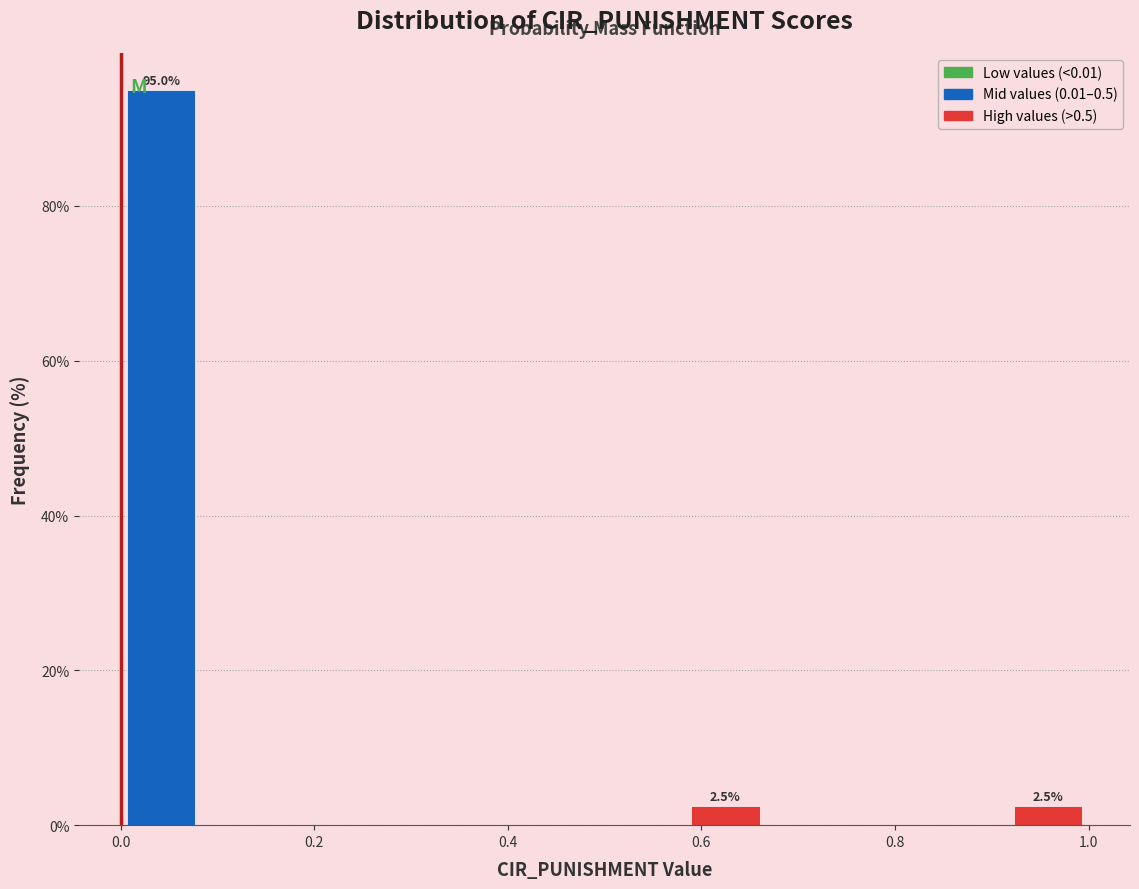

Which range on the x-axis has the tallest bar?

0.00 to 0.08